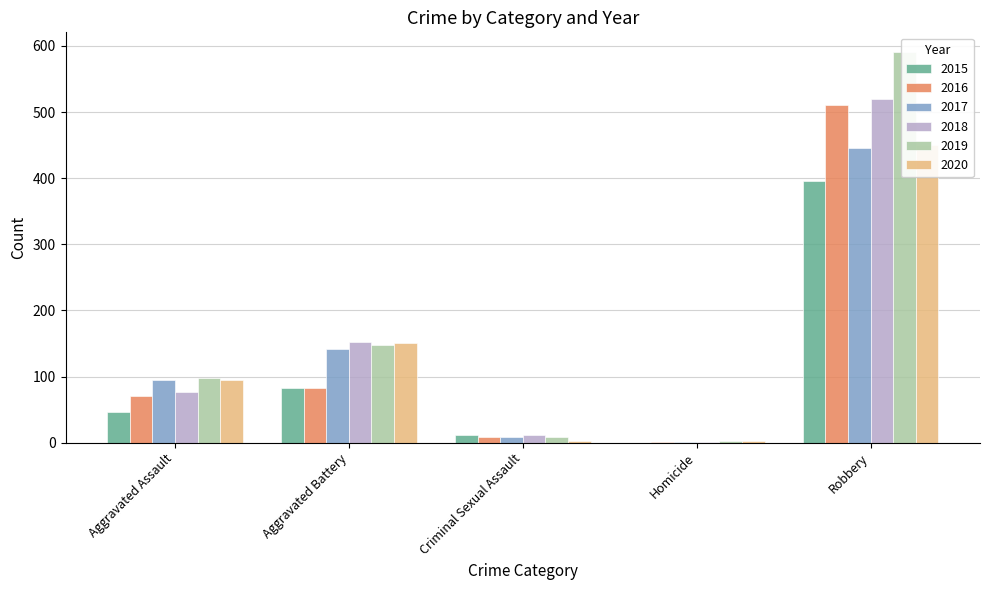

Reading left to right, extract all data points from this chart.

2015: 46	82	12	0	395
2016: 71	82	8	1	510
2017: 95	142	8	1	446
2018: 77	152	11	1	519
2019: 98	148	8	2	591
2020: 94	150	3	3	450